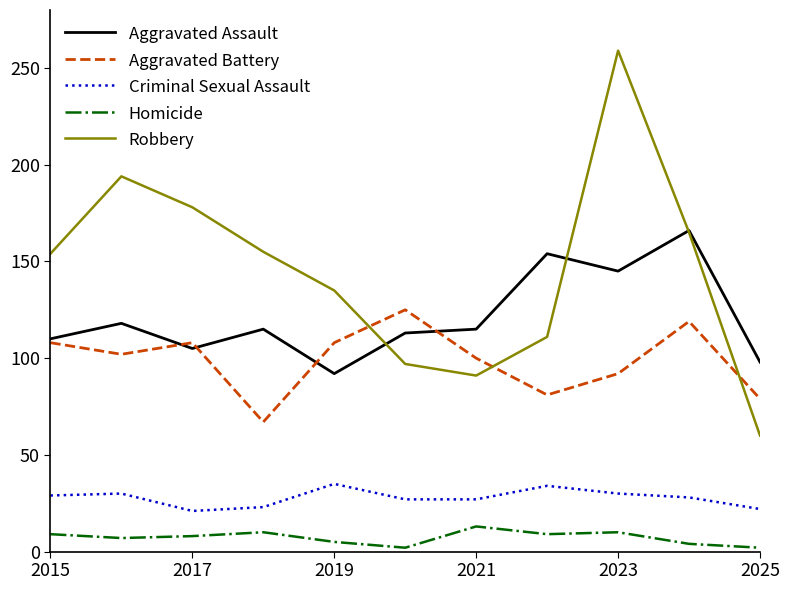

What is the maximum value shown in the chart?

259